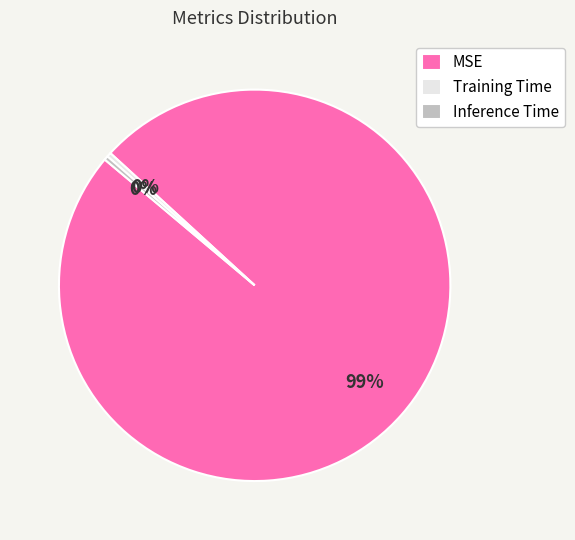

Is it true that Training Time is 14% of the pie?

False